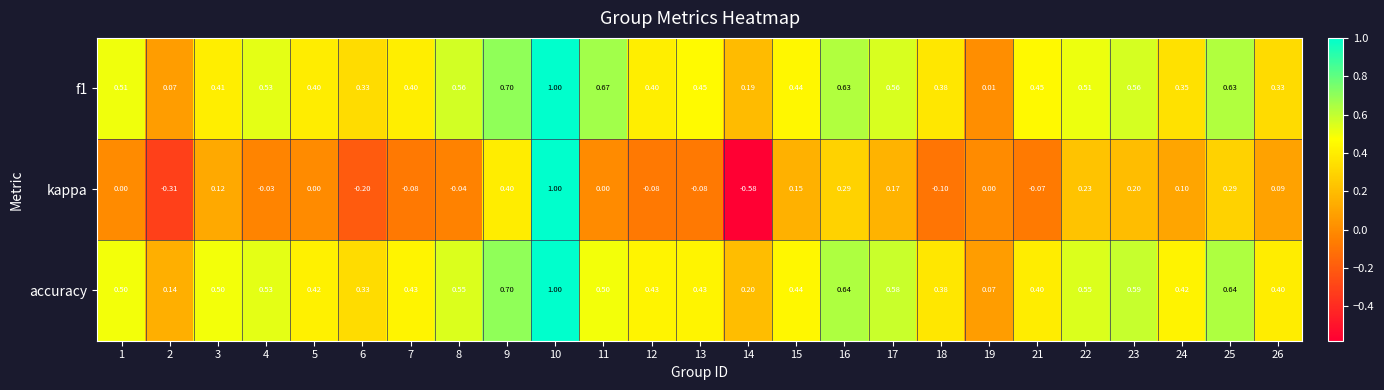

Which series has the largest total across all categories?

accuracy